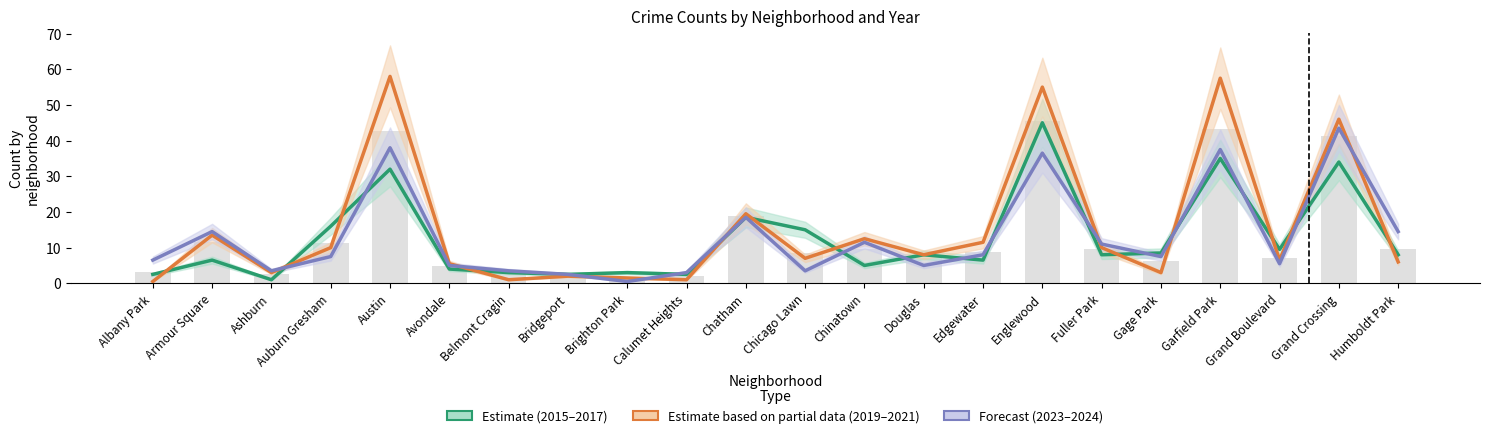

Does the chart contain any negative values?

No